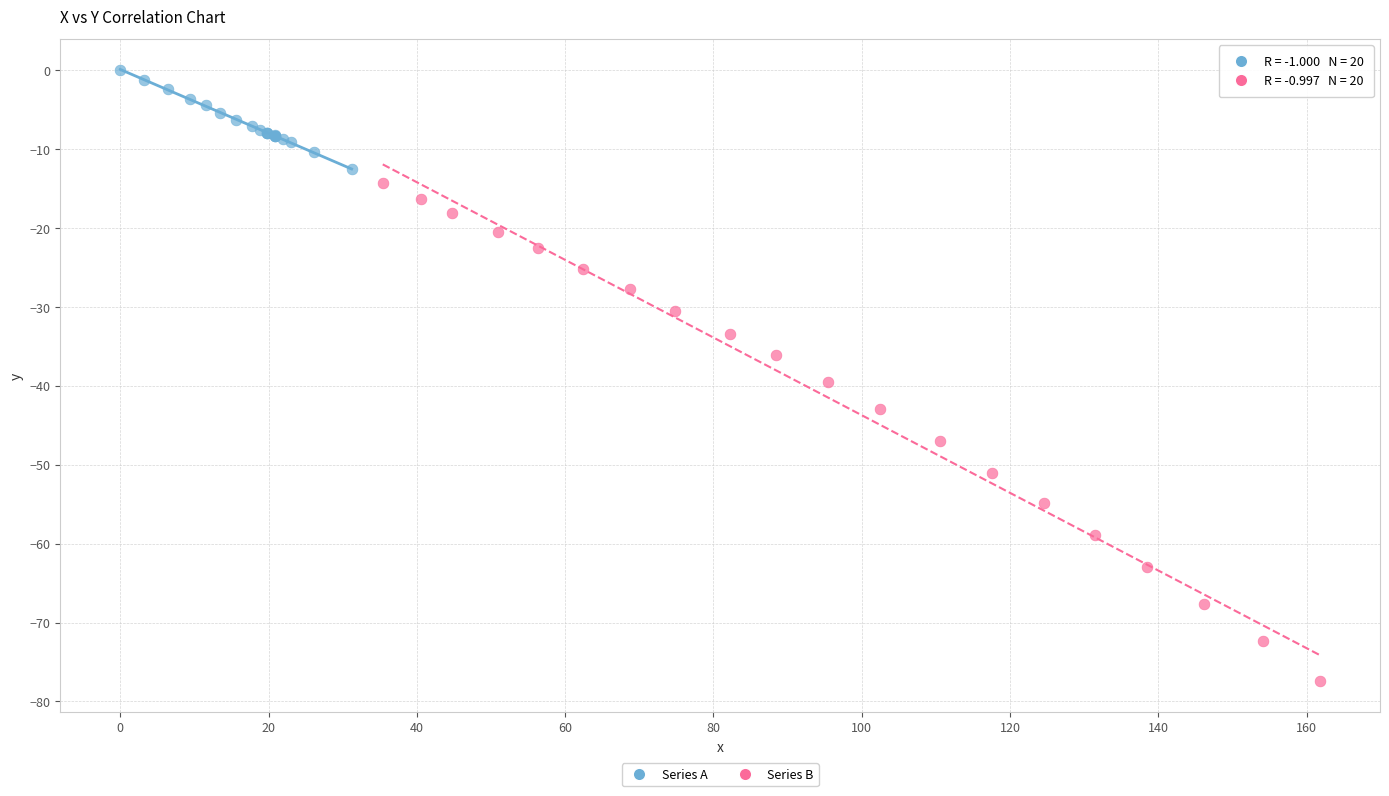

Which series contains the lowest Y value?

Series B